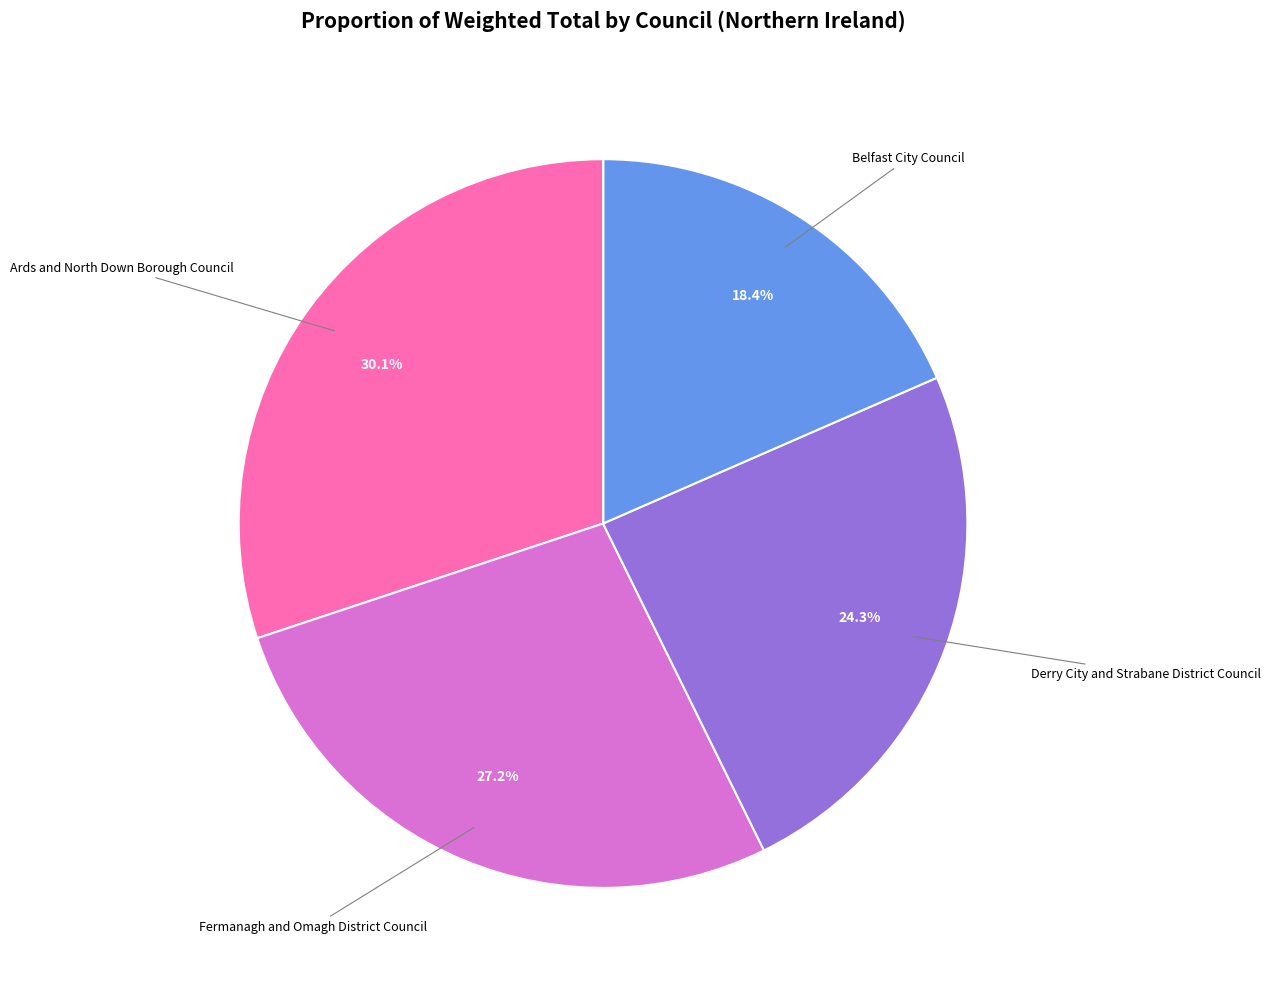

Is there a majority slice in this chart?

No